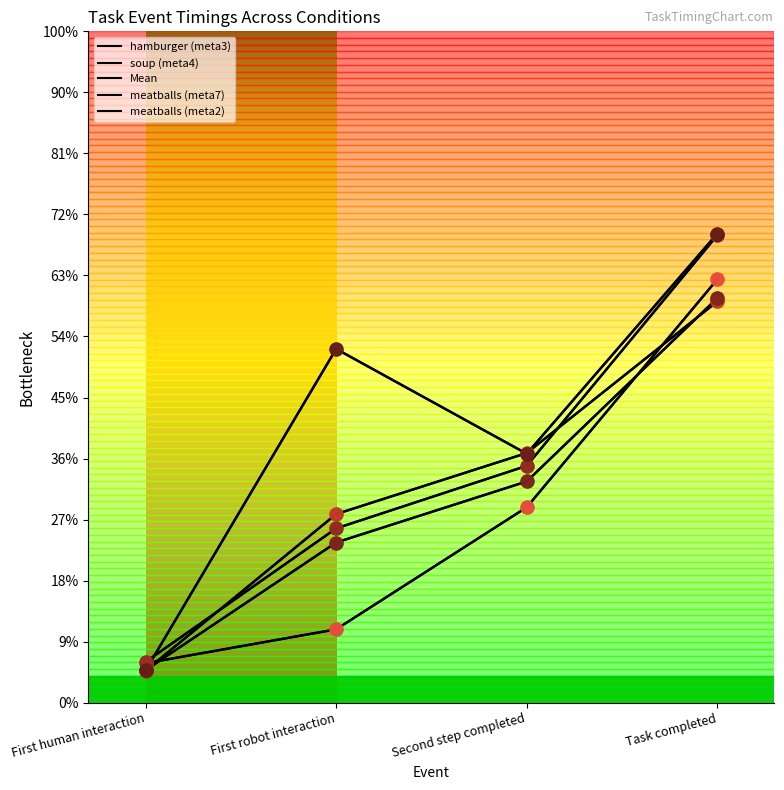

At which category is the sum across all series the highest?

Task completed